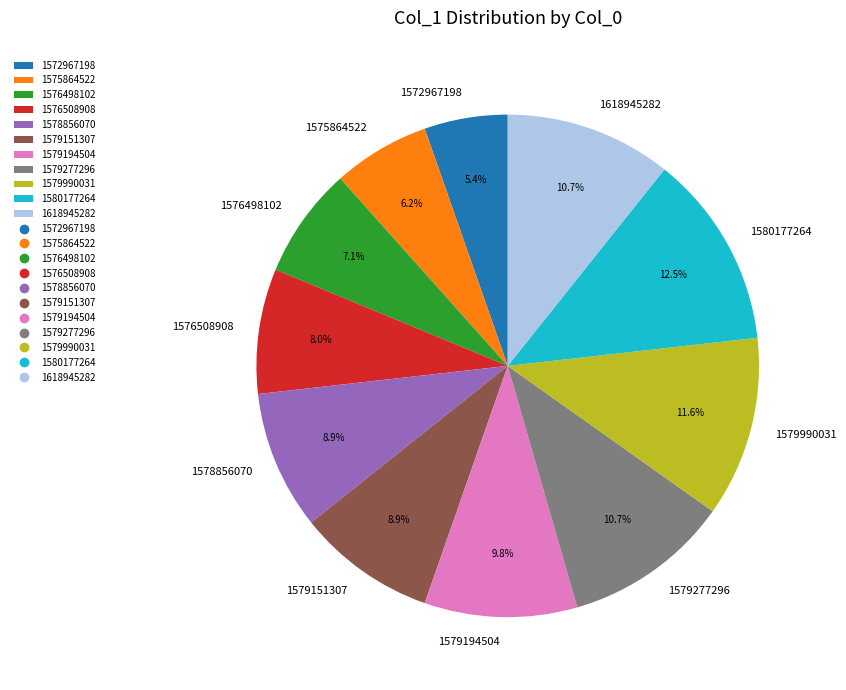

Which category has the biggest portion of the pie?

1580177264